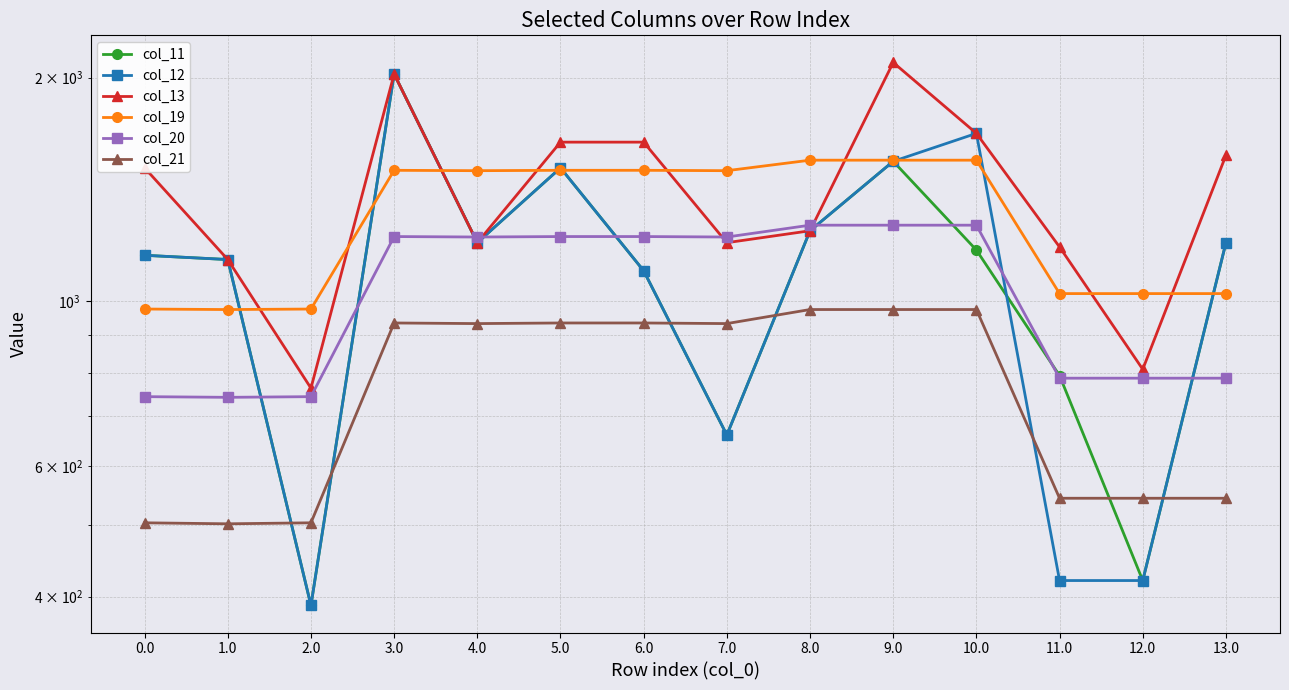

Which series has the widest spread of values?

col_11